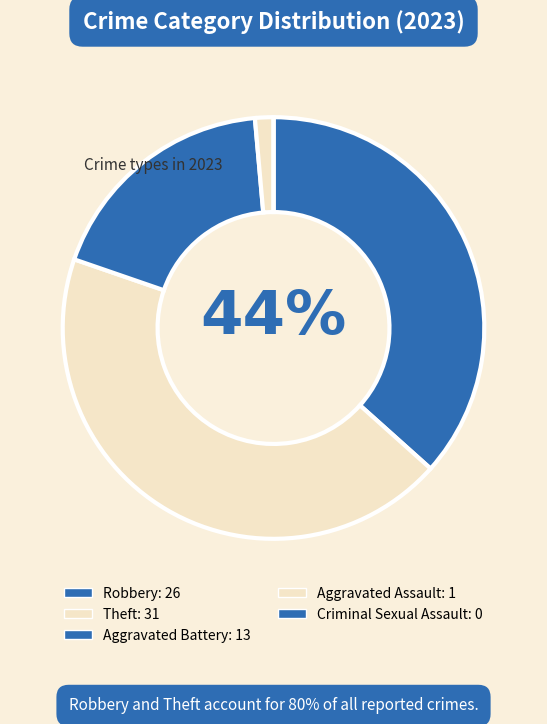

Is there any slice that represents more than half of the pie?

No